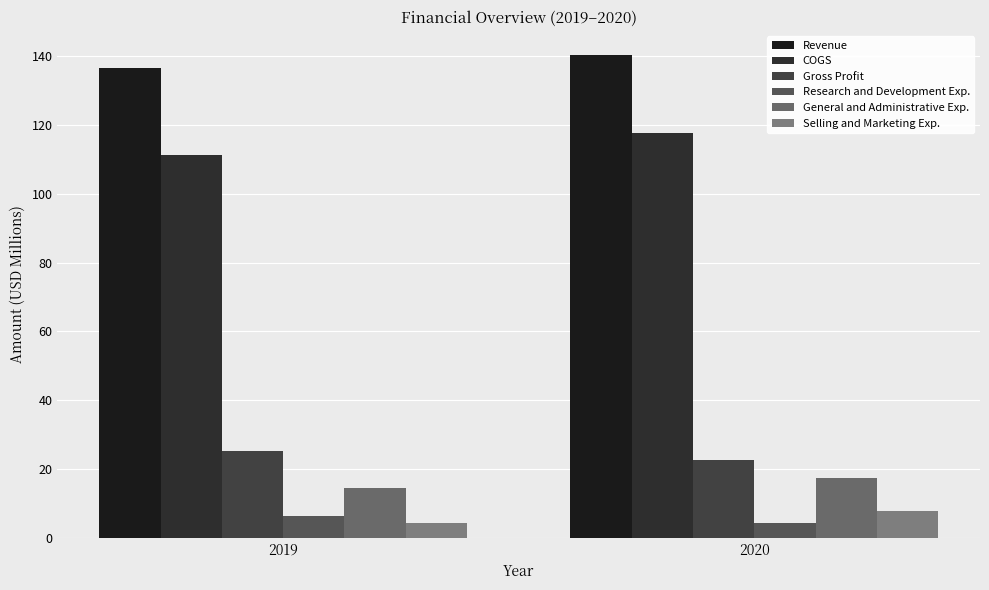

What is the highest value of the Research and Development Exp. series?

6.3